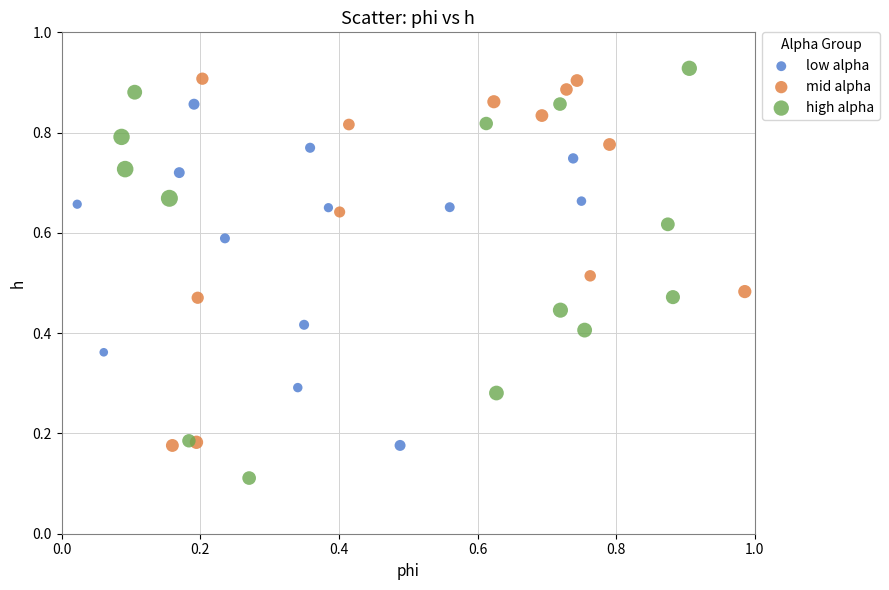

Which series reaches the minimum Y coordinate?

high alpha